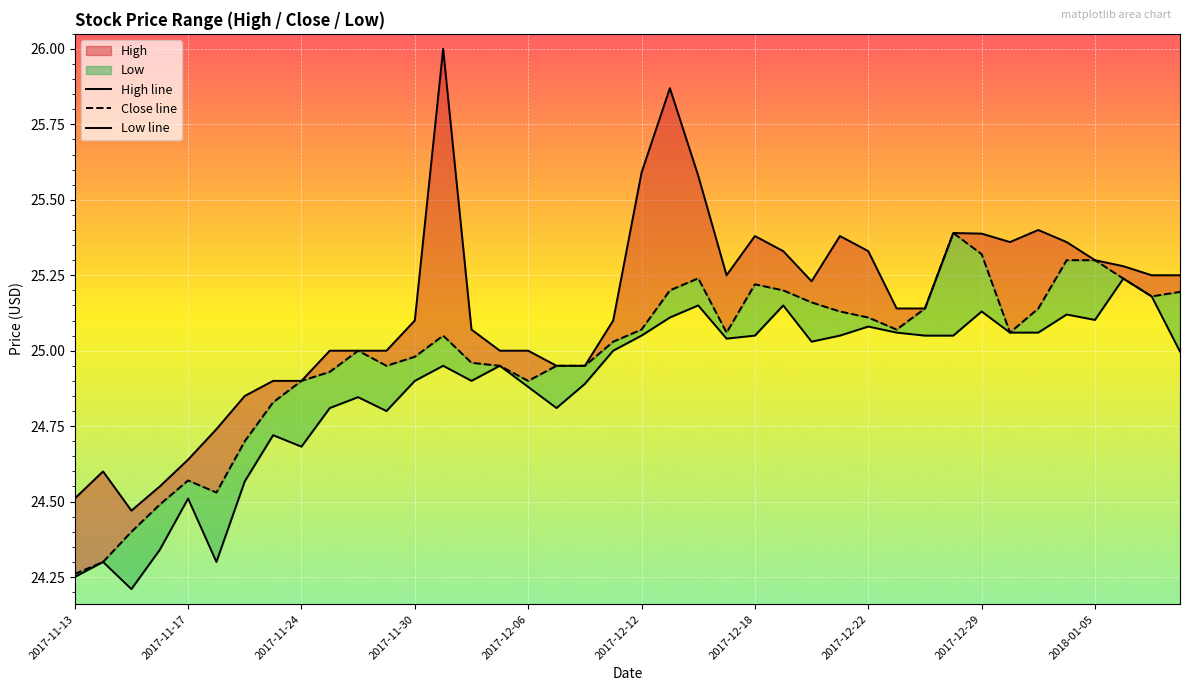

Rank the series by their average value, from lowest to highest.

Low line, Close line, High line